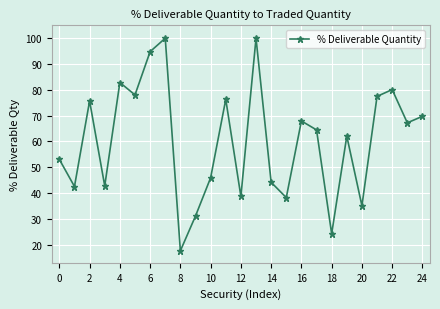

What is the average value?

60.4